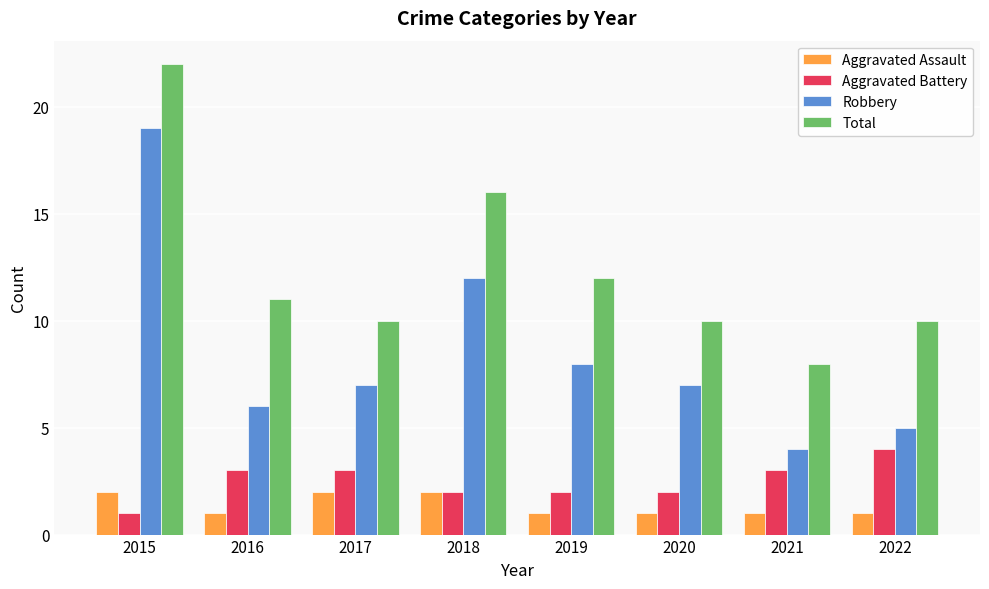

Which series has the largest total across all categories?

Total